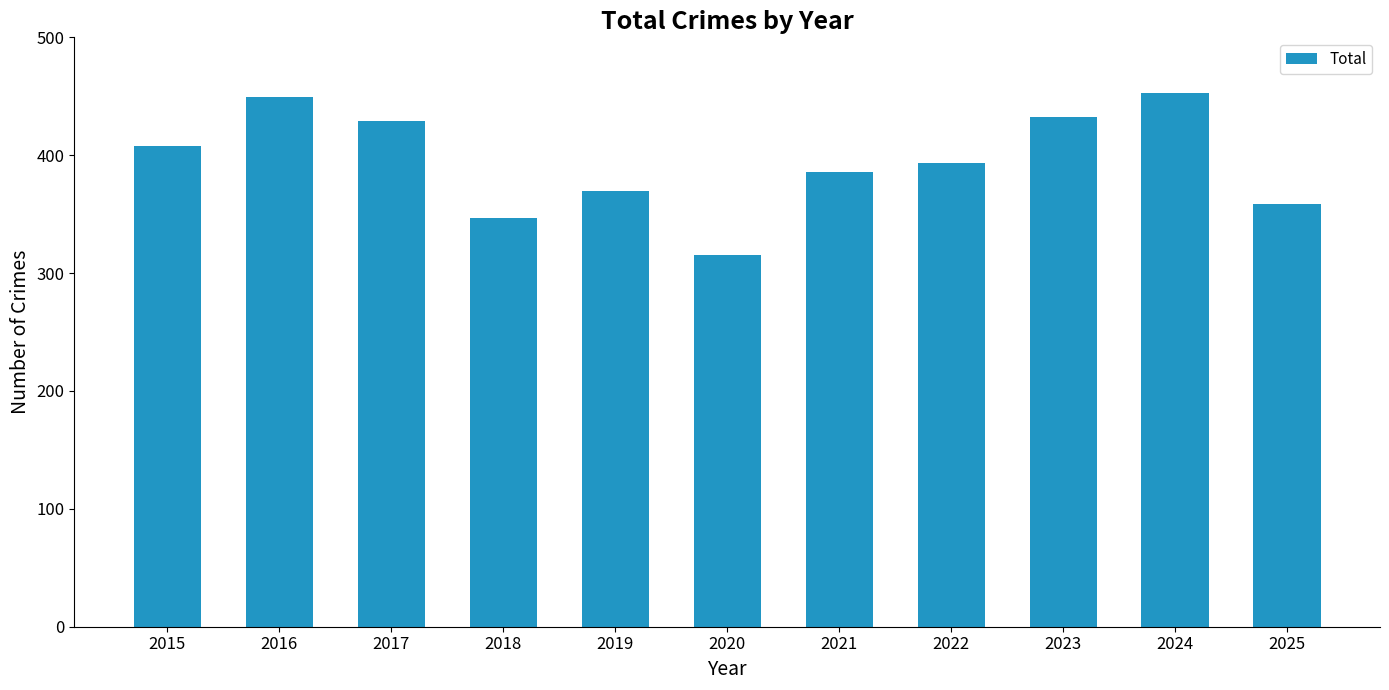

Is it true that the value at 2023 is 432?

True